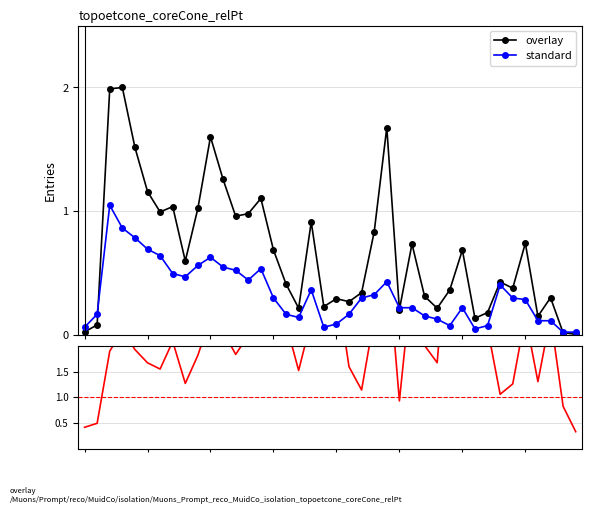

True or false: overlay has a value of 1.5 at 4.

True